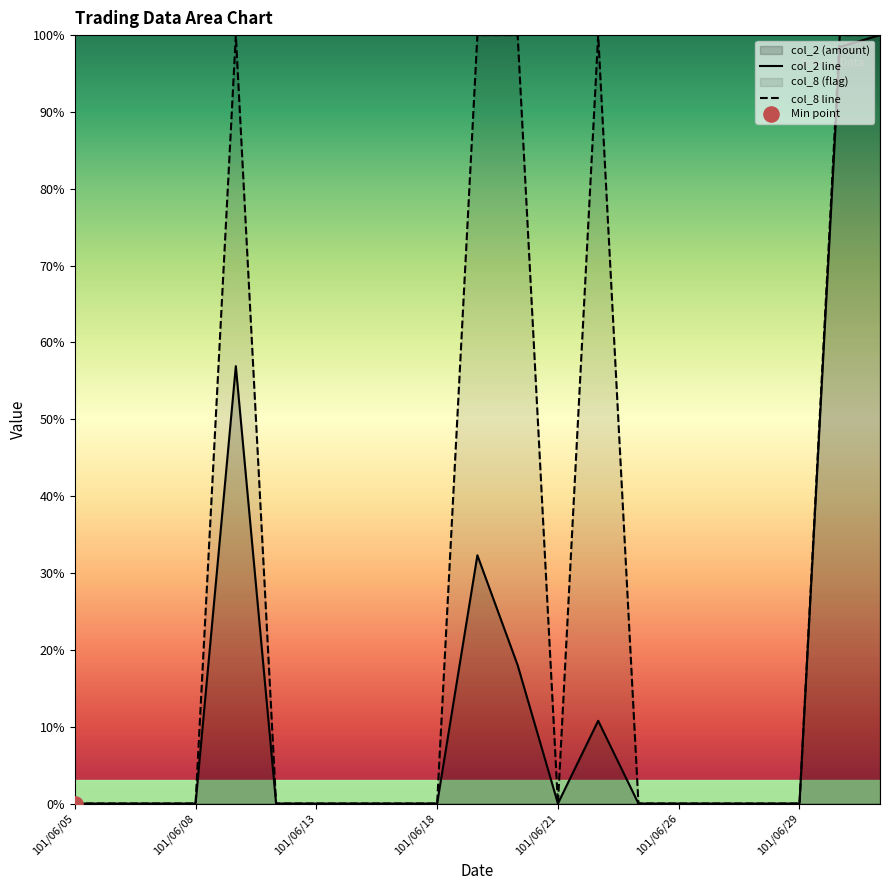

What are all the series names shown in the legend?

col_2 line, col_8 line